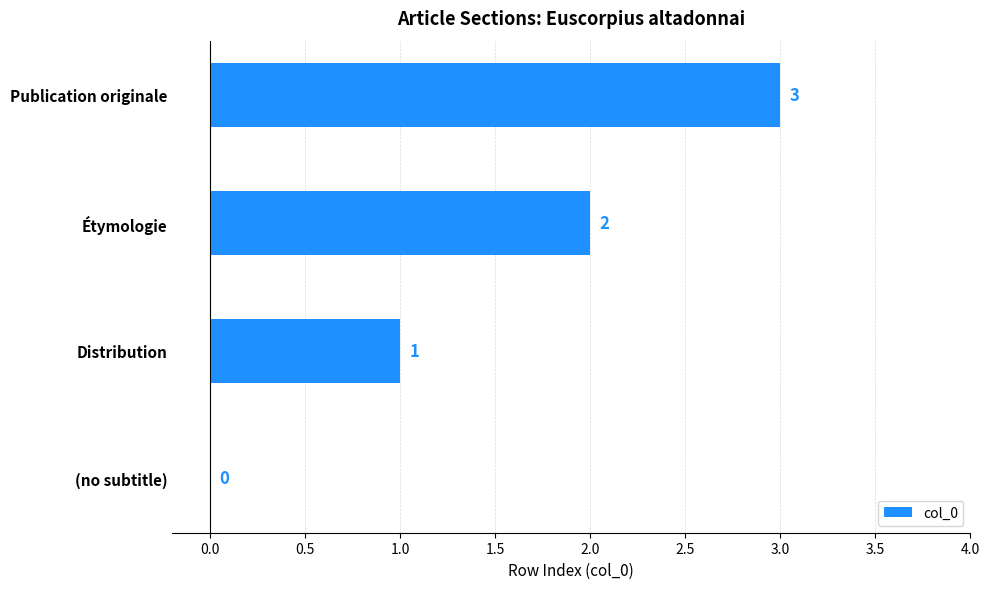

The value at Étymologie is 4. True or false?

False